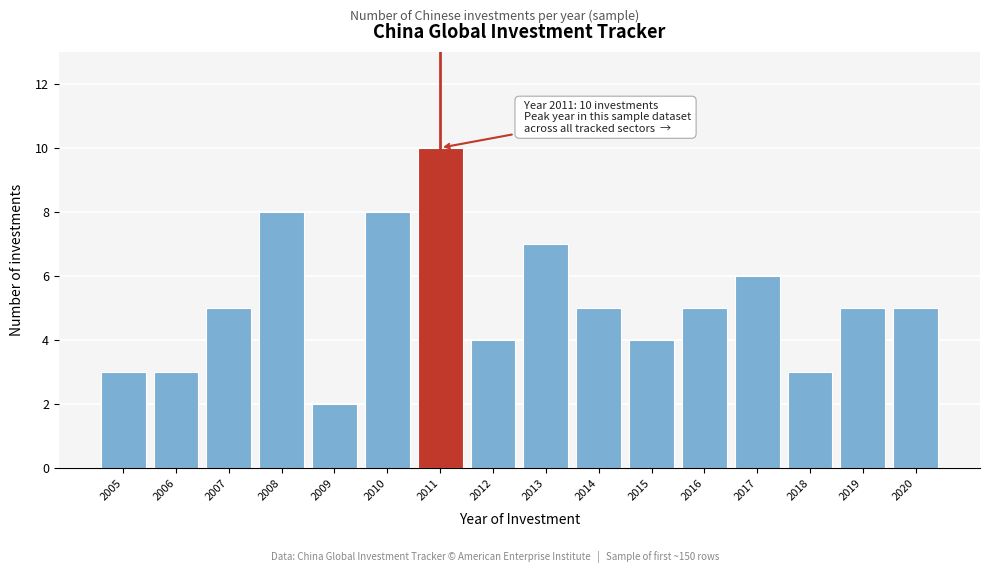

Reading left to right, what are all the values shown in this chart?

3	3	5	8	2	8	10	4	7	5	4	5	6	3	5	5